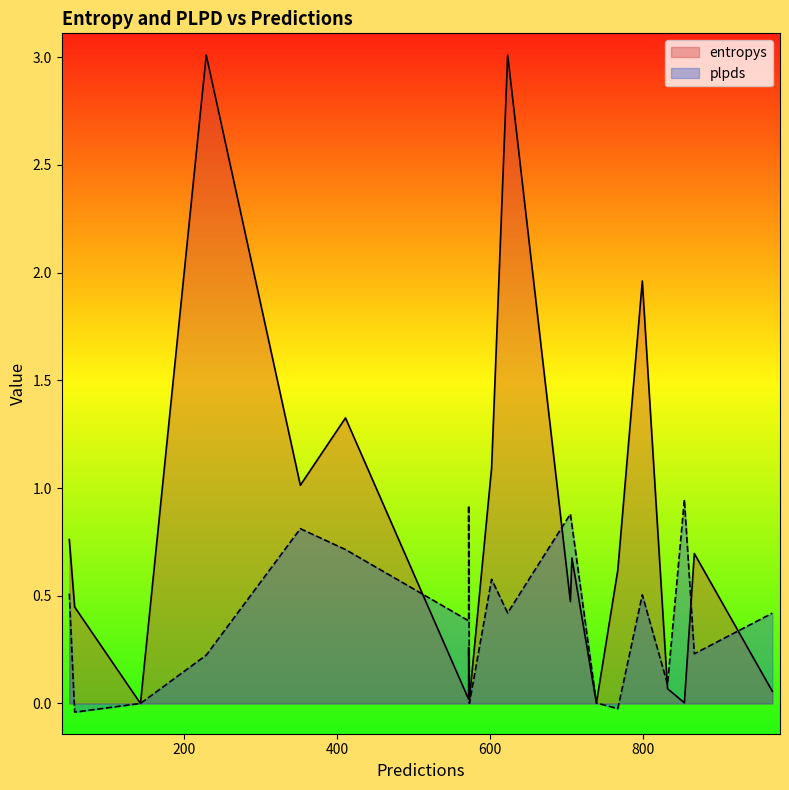

What is the greatest value displayed?

3.0